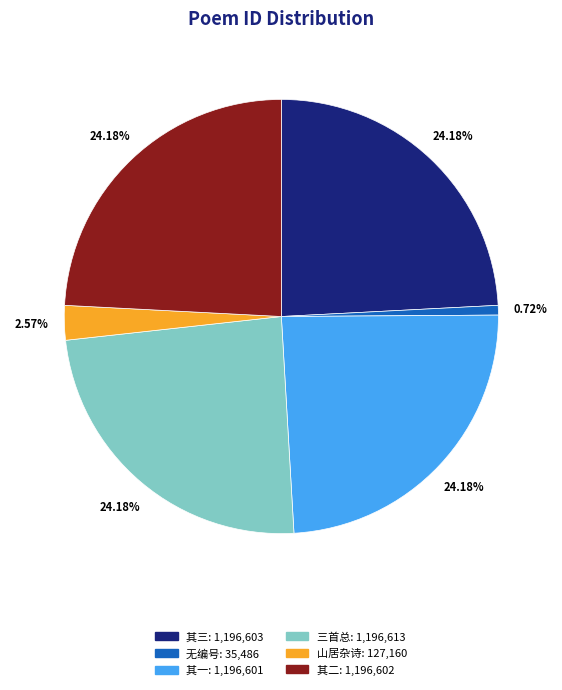

Does any single category account for the majority?

No